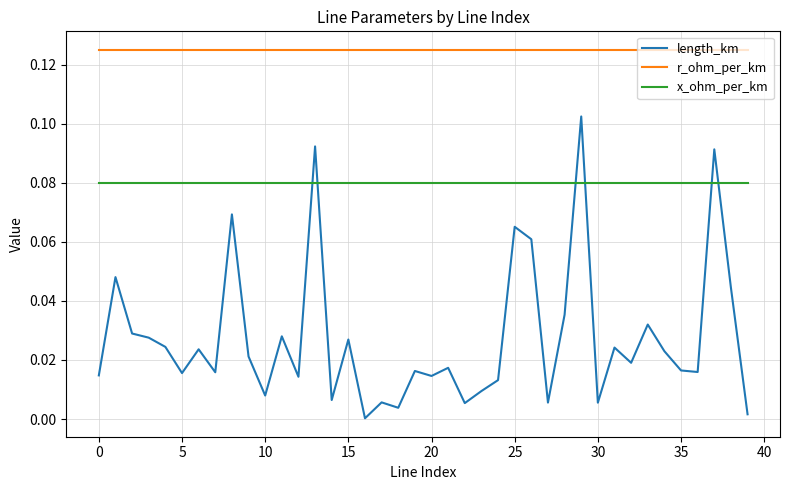

Does the chart have visible grid lines?

Yes